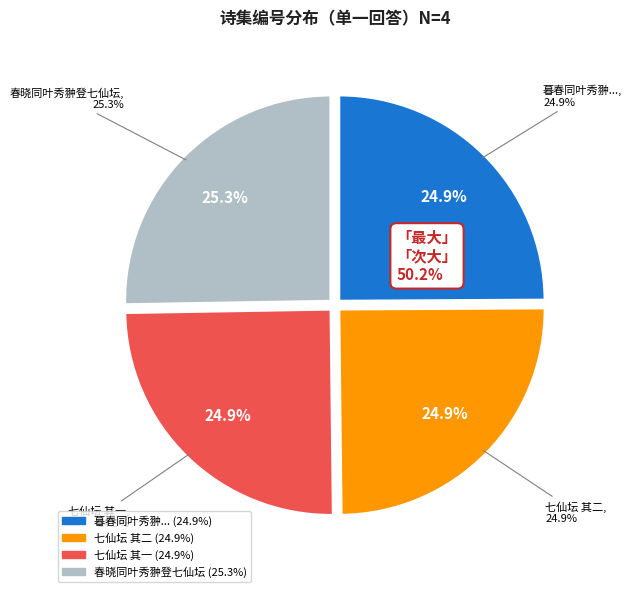

Does 春晓同叶秀翀登七仙坛 represent more than half of the total?

No